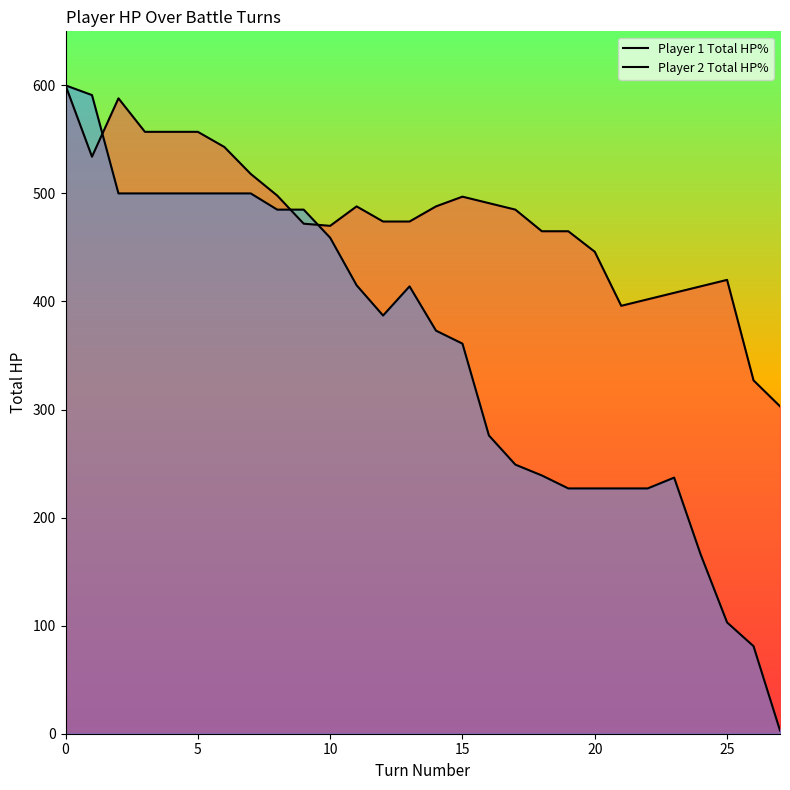

How many values in the Player 1 Total HP% series are below 485?

14